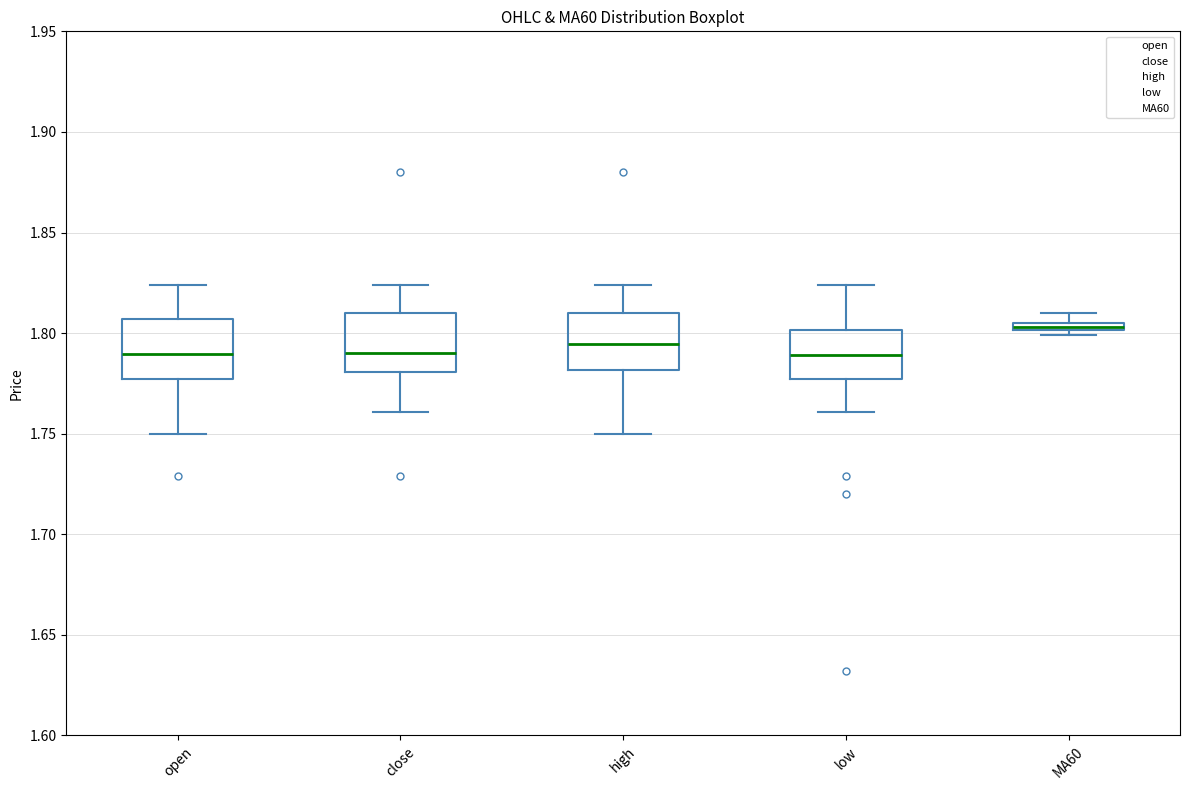

Where does the lower whisker of the box for low end on the y-axis? The values are not printed on the chart, so give them approximately, as read against the axis.

1.760